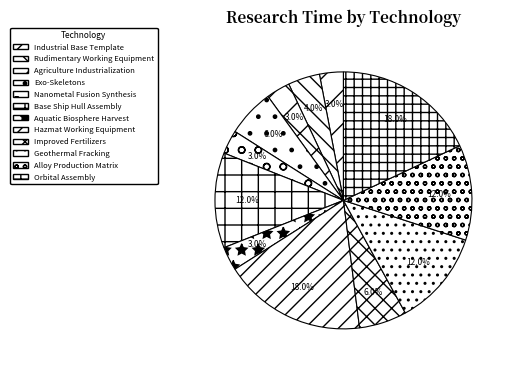

How many segments does this pie chart have?

12